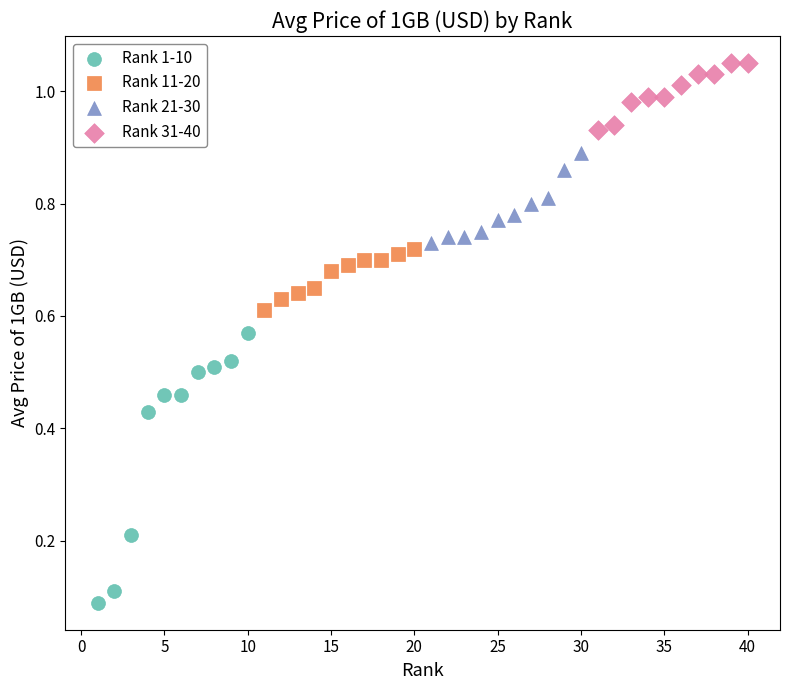

What are all the series names shown in the legend?

Rank 1-10, Rank 11-20, Rank 21-30, Rank 31-40